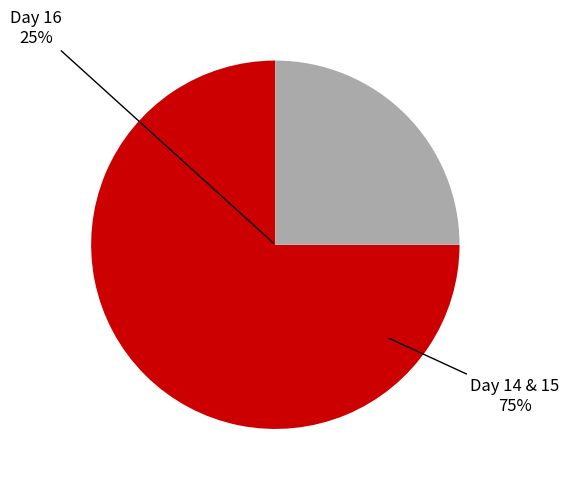

Which category has the biggest portion of the pie?

14